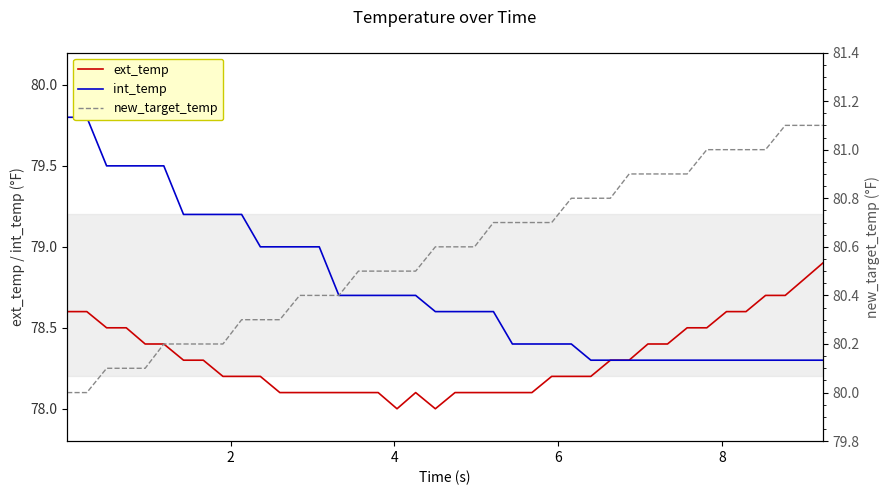

What is the highest value of the ext_temp series?

78.9